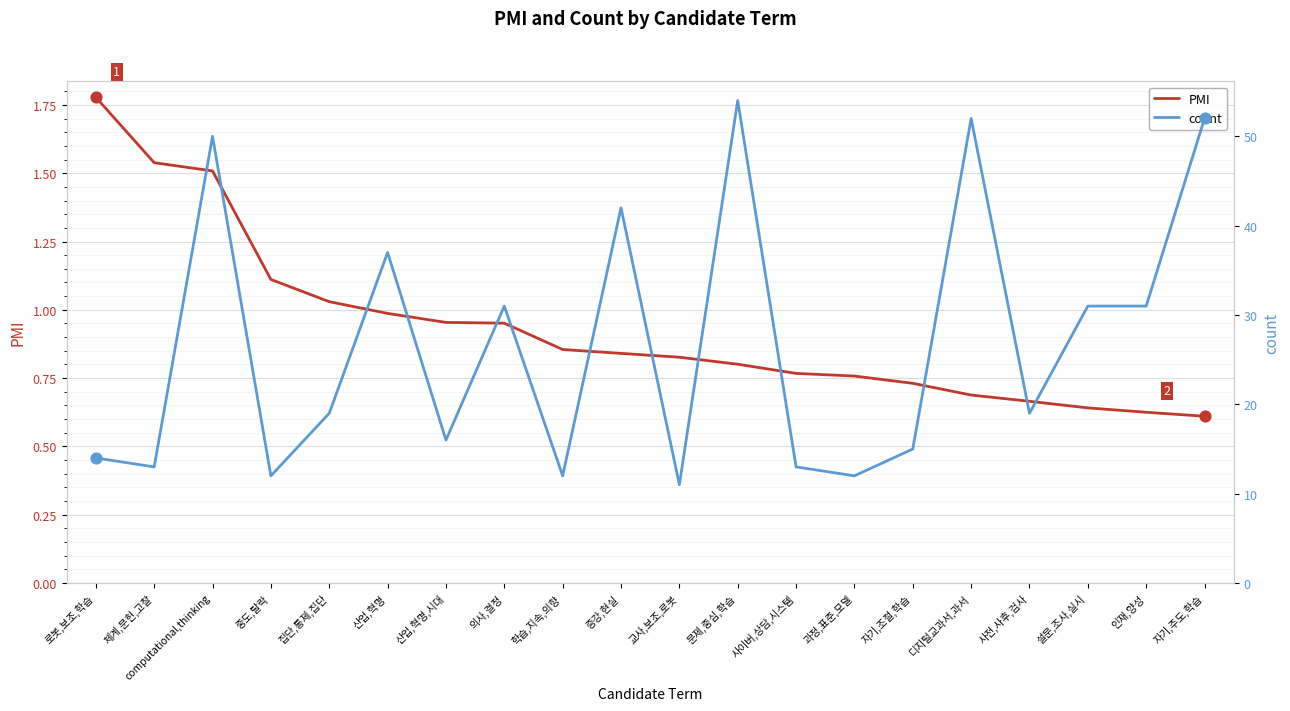

Which series reaches the maximum Y coordinate?

count